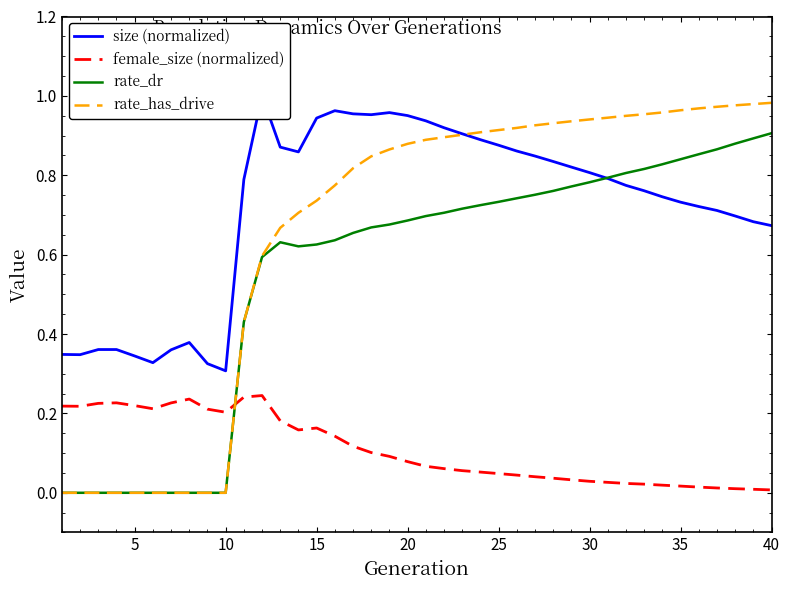

How many intersections are there between female_size (normalized) and rate_dr?

1